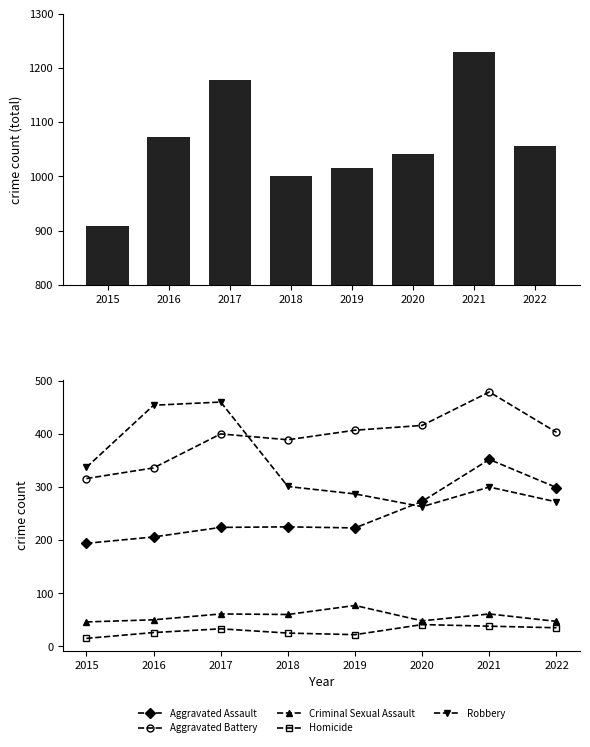

How many data points does each series have?

8